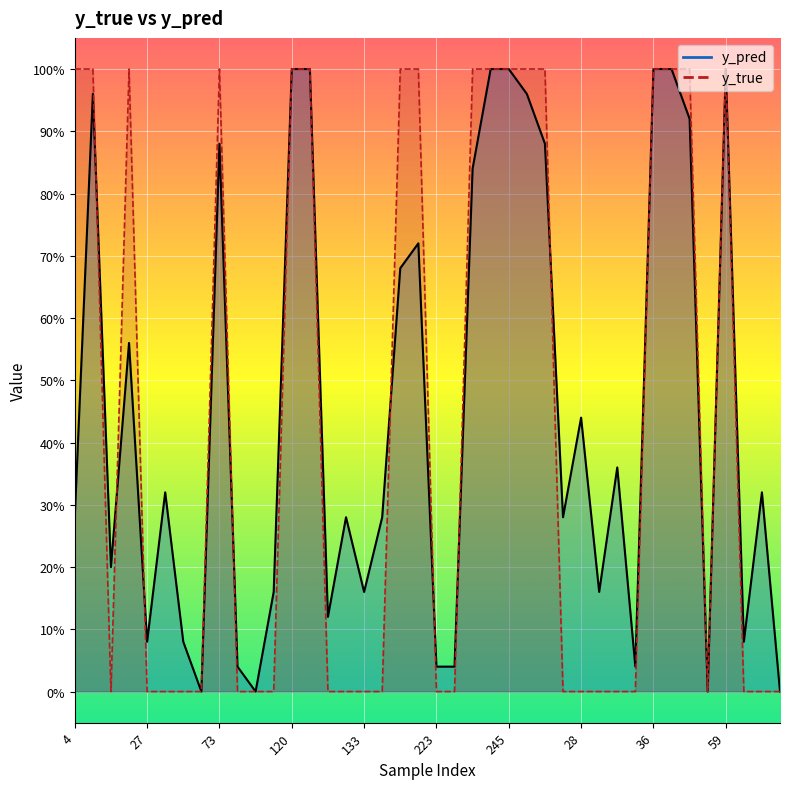

Reading right to left, what are all the values shown in this chart?

y_pred: 86=0.0	65=0.3	62=0.1	59=1.0	54=0.0	48=0.9	46=1.0	36=1.0	33=0.0	32=0.4	29=0.2	28=0.4	18=0.3	17=0.9	247=1.0	245=1.0	242=1.0	231=0.8	227=0.0	223=0.0	204=0.7	186=0.7	147=0.3	133=0.2	130=0.3	129=0.1	122=1.0	120=1.0	113=0.2	98=0.0	82=0.0	73=0.9	51=0.0	40=0.1	34=0.3	27=0.1	22=0.6	15=0.2	14=1.0	4=0.3
y_true: 86=0.0	65=0.0	62=0.0	59=1.0	54=0.0	48=1.0	46=1.0	36=1.0	33=0.0	32=0.0	29=0.0	28=0.0	18=0.0	17=1.0	247=1.0	245=1.0	242=1.0	231=1.0	227=0.0	223=0.0	204=1.0	186=1.0	147=0.0	133=0.0	130=0.0	129=0.0	122=1.0	120=1.0	113=0.0	98=0.0	82=0.0	73=1.0	51=0.0	40=0.0	34=0.0	27=0.0	22=1.0	15=0.0	14=1.0	4=1.0